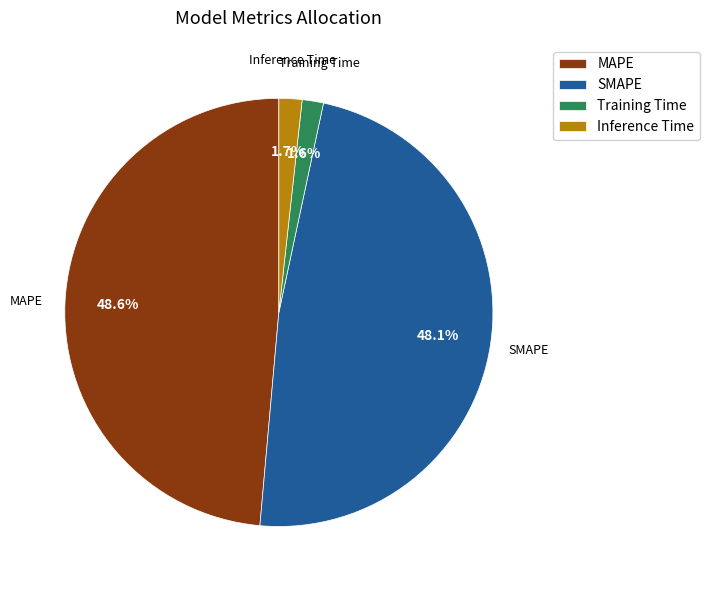

What percentage is the SMAPE slice, to the nearest percent?

48%